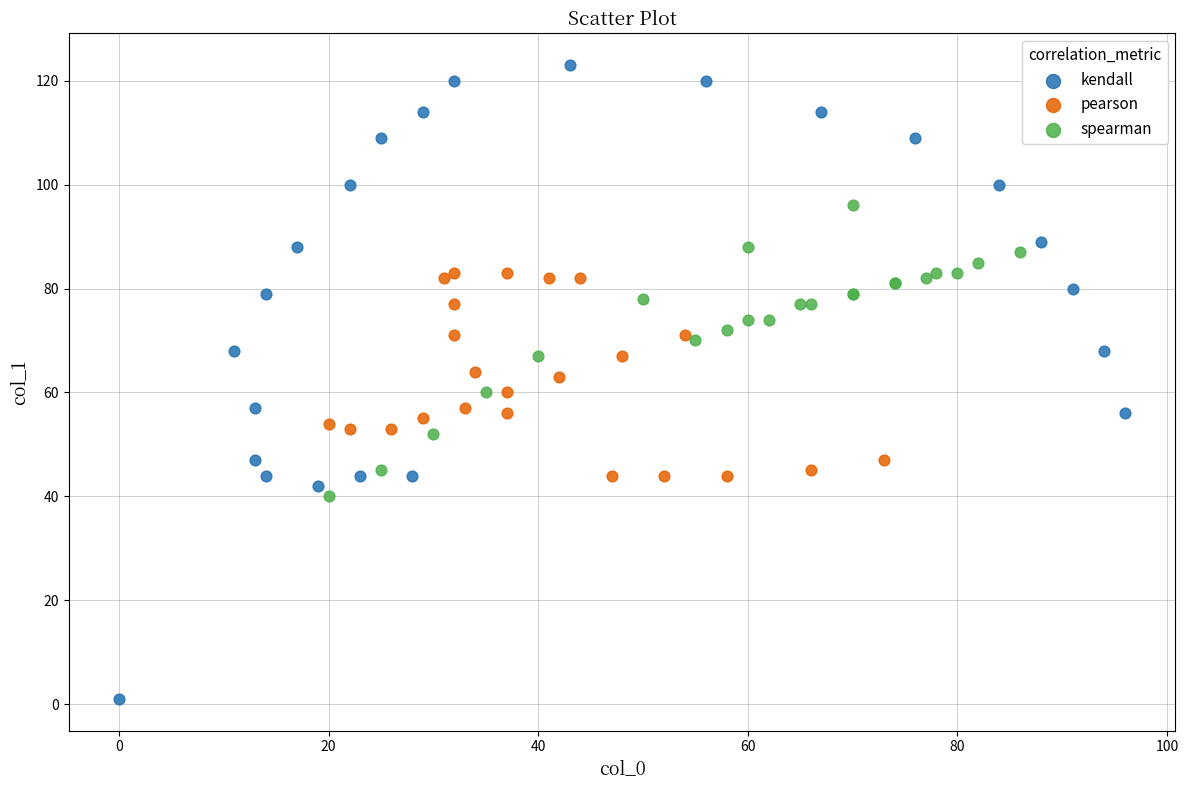

Which series has the widest spread of Y values?

kendall